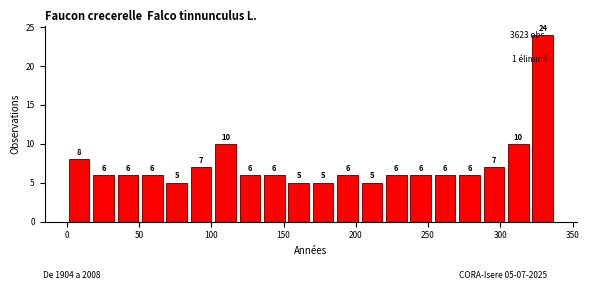

Read against the x-axis, roughly where is the centre of the tallest bar?

330